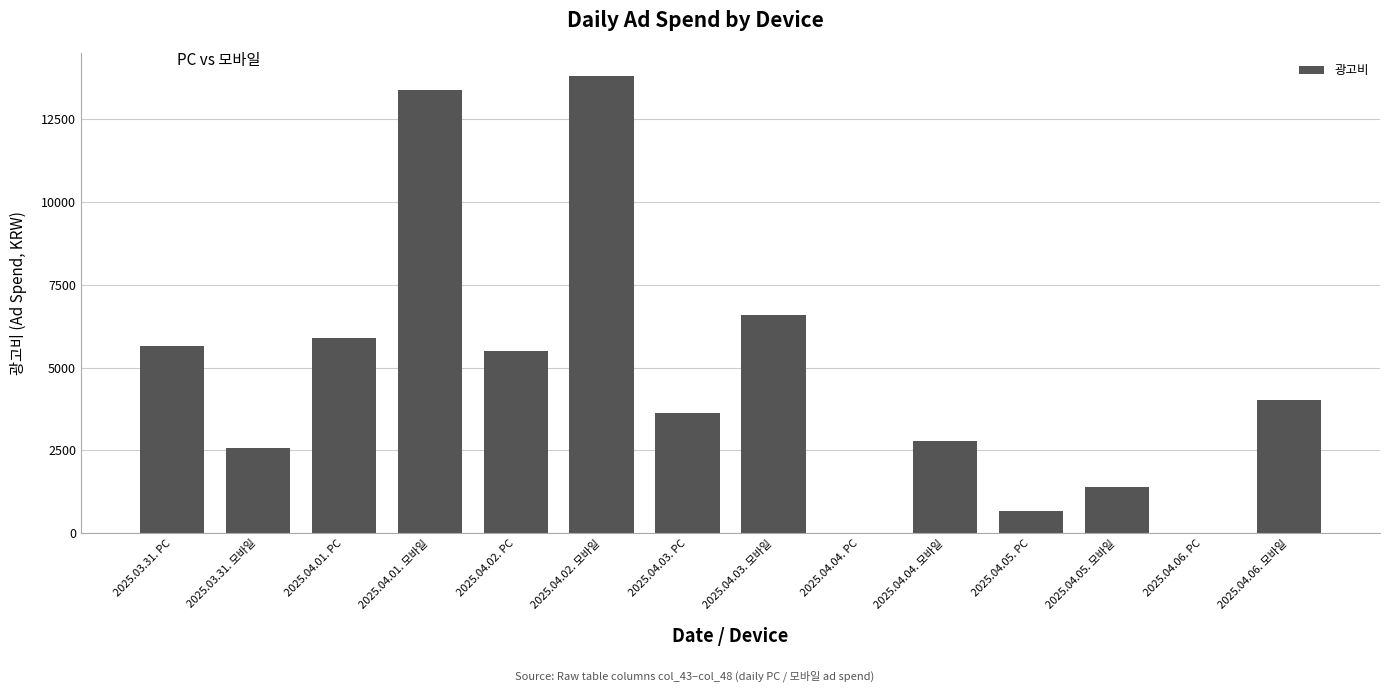

Are the bars horizontal?

No